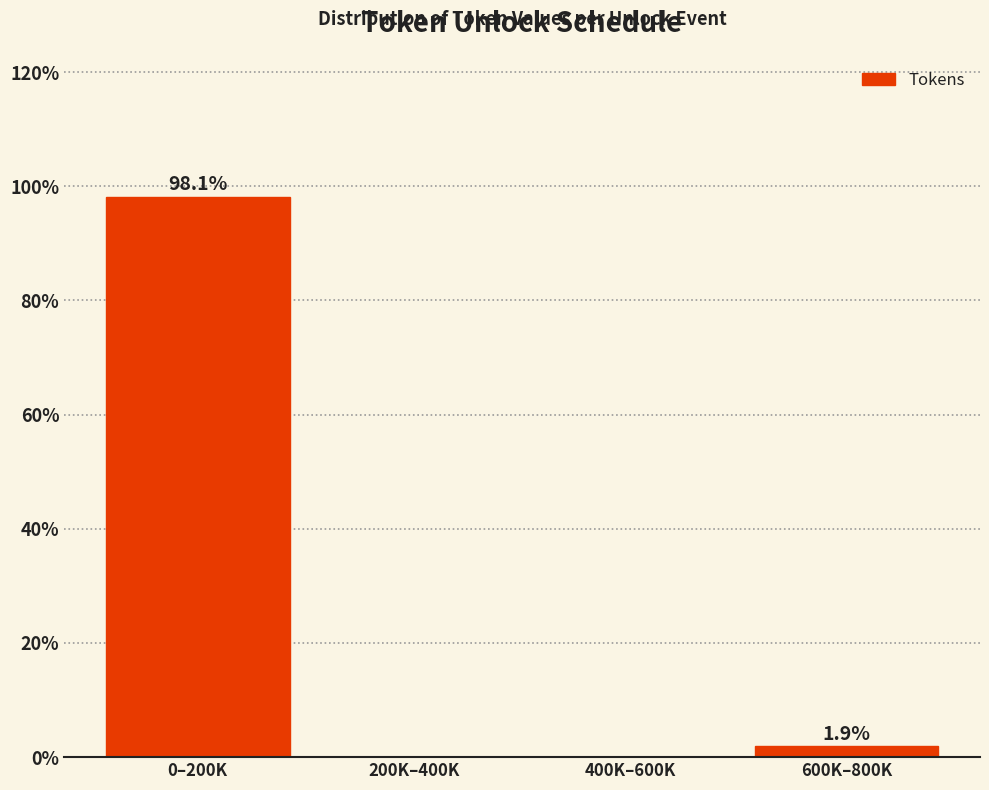

Reading left to right, transcribe all the data shown in this chart.

0–200K=98.1	200K–400K=0.0	400K–600K=0.0	600K–800K=1.9